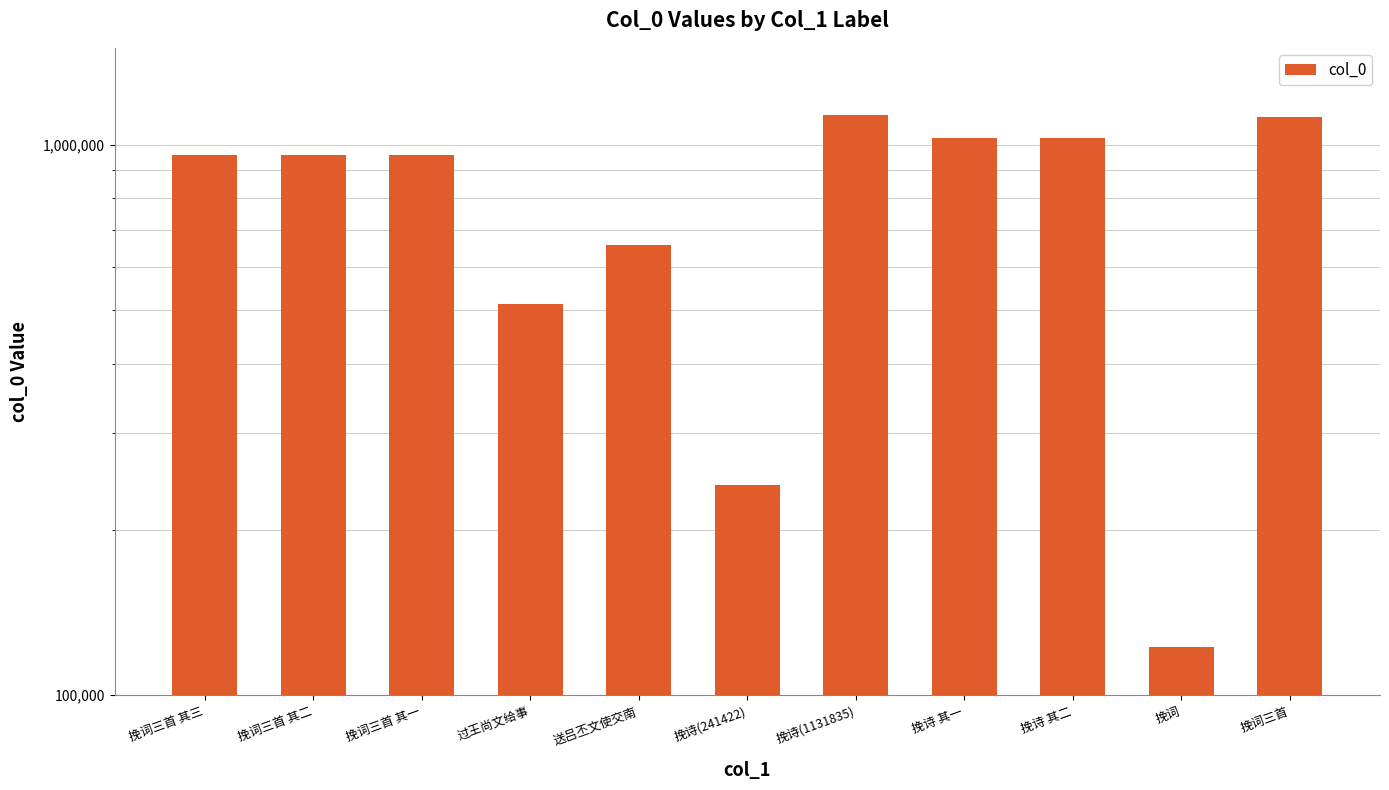

At which category does the chart reach its minimum across all series?

挽词